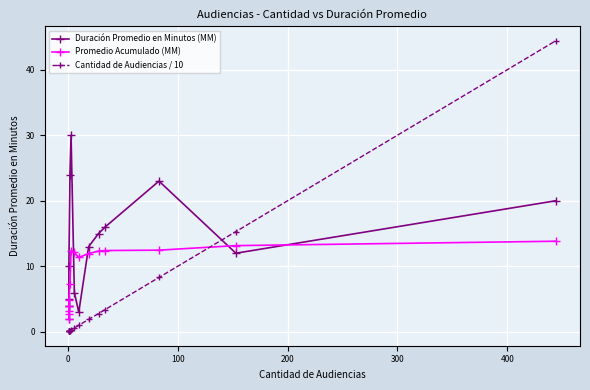

How many times do Duración Promedio en Minutos (MM) and Cantidad de Audiencias / 10 cross each other?

1